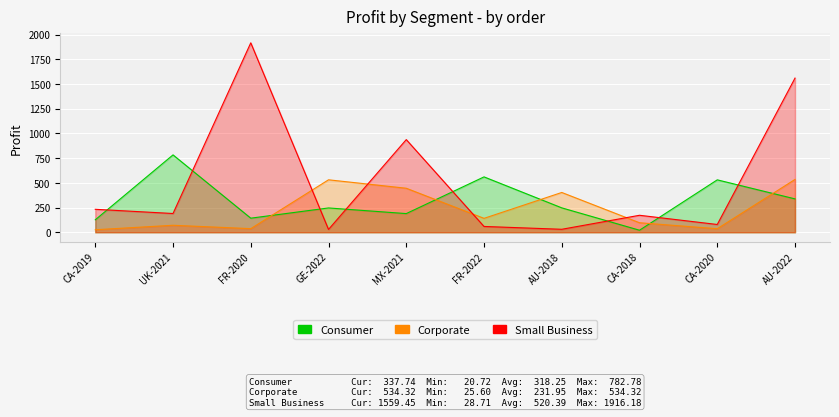

What is the difference between the Small Business values at AU-2018 and FR-2022?

28.7